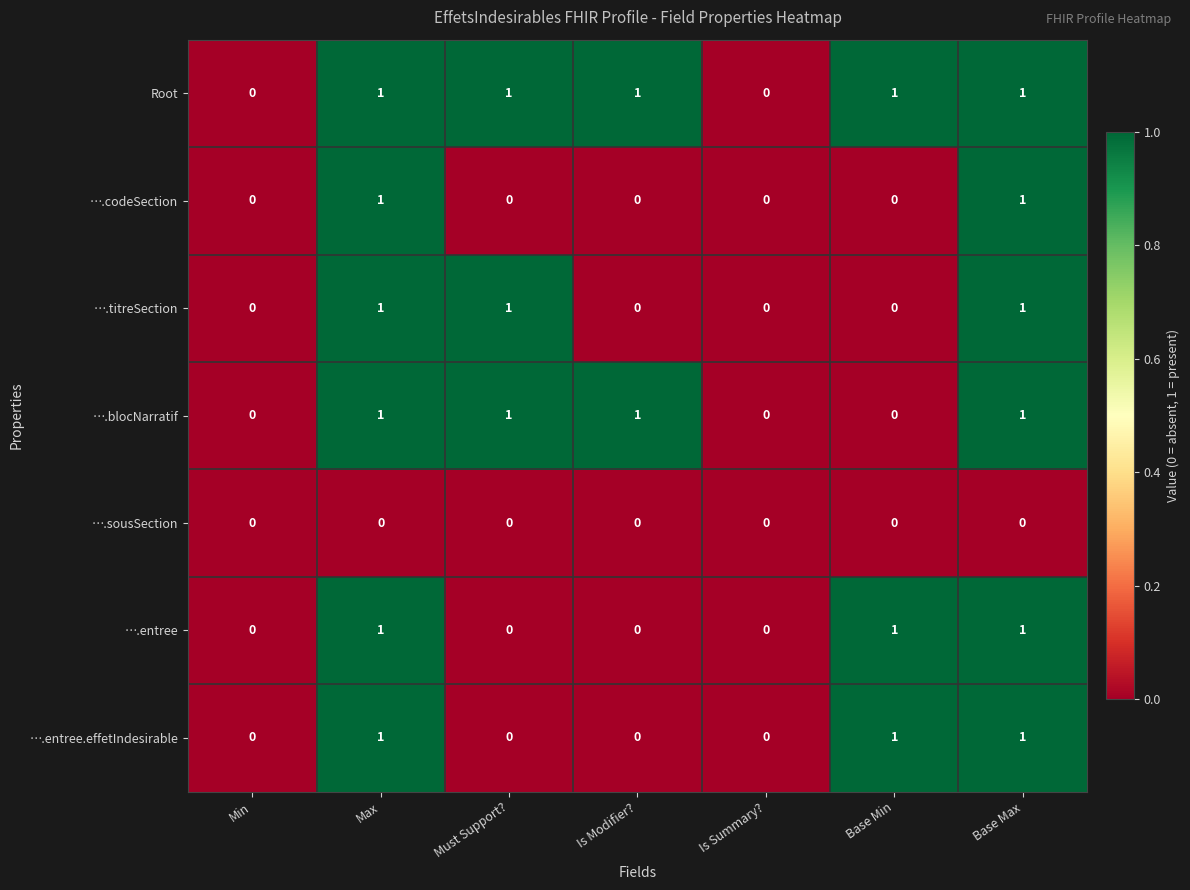

The value of ….codeSection at Must Support? is 0. True or false?

True